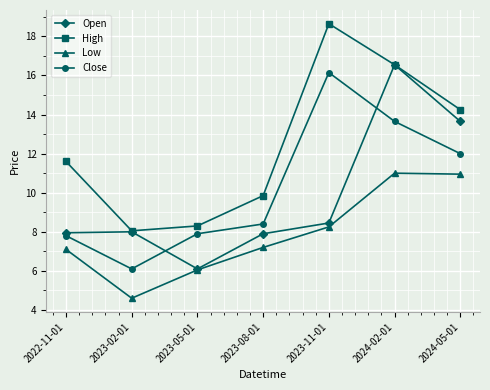

True or false: High and Close cross at least once.

False